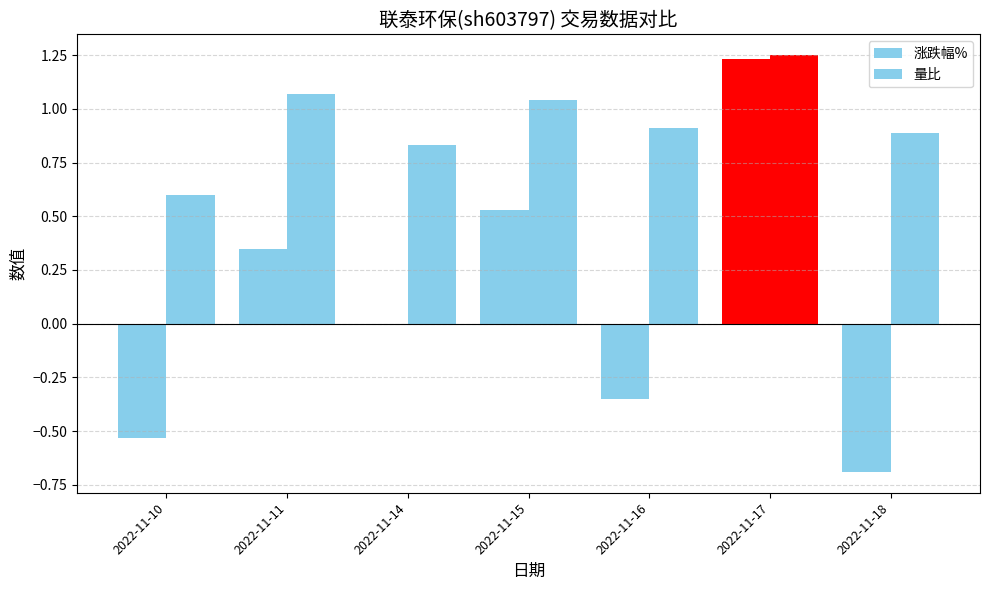

How many distinct data groups are displayed?

2